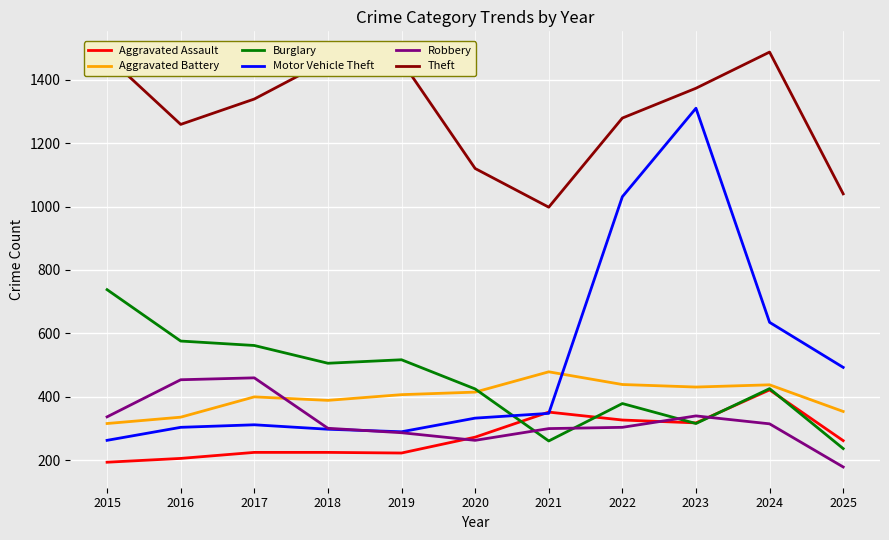

Which series has the widest spread of values?

Motor Vehicle Theft